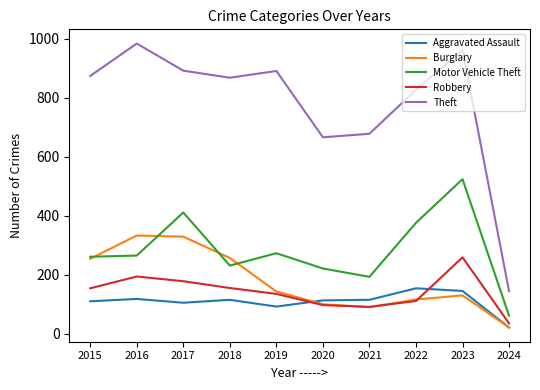

What is the minimum value shown in the chart?

21